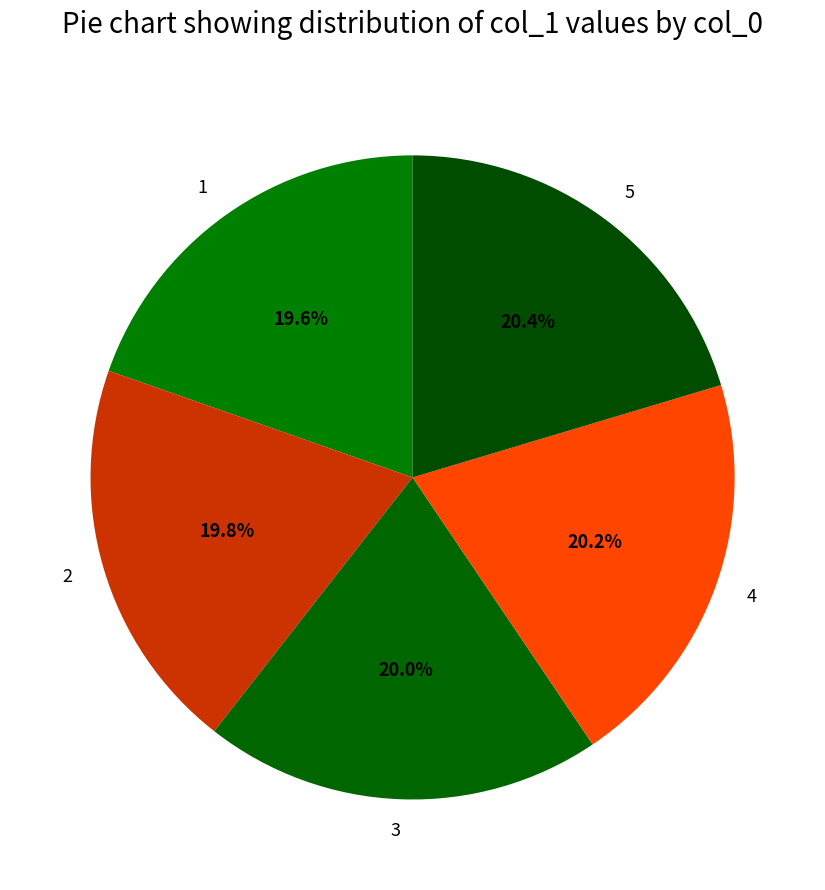

The 3 slice represents 20% of the pie. True or false?

True